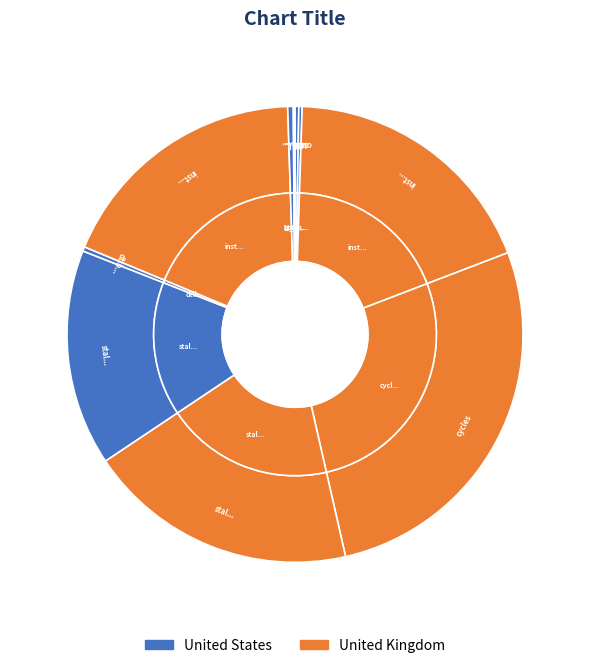

How much of the chart is everything except cycles?

72.7%